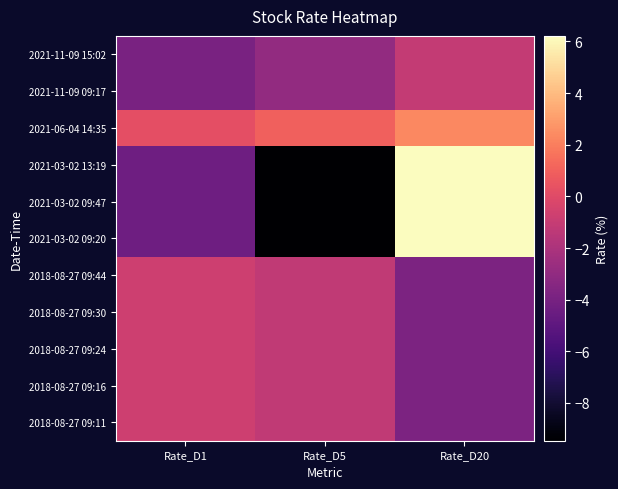

What is the maximum value shown in the chart?

6.2